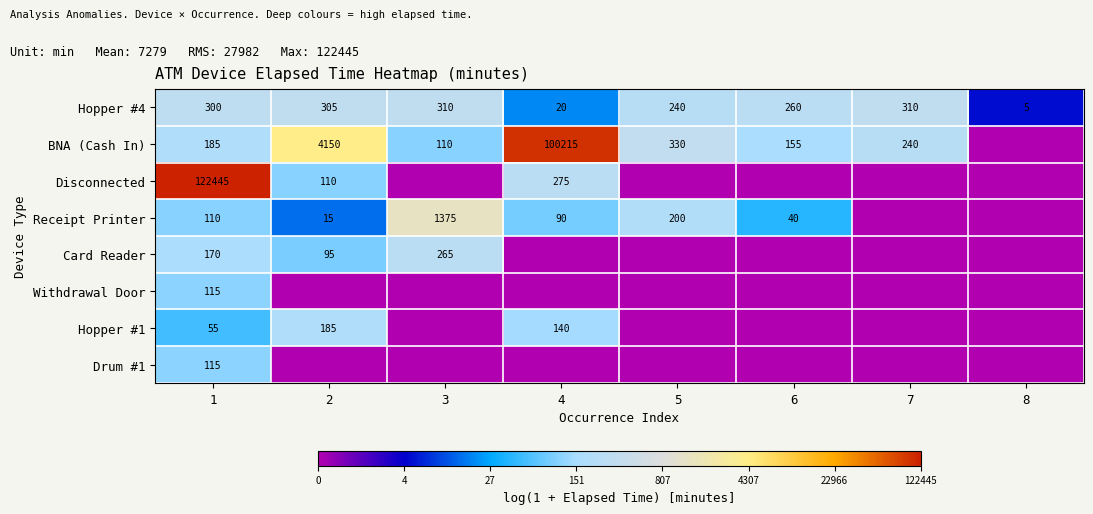

How many series are shown in this chart?

8